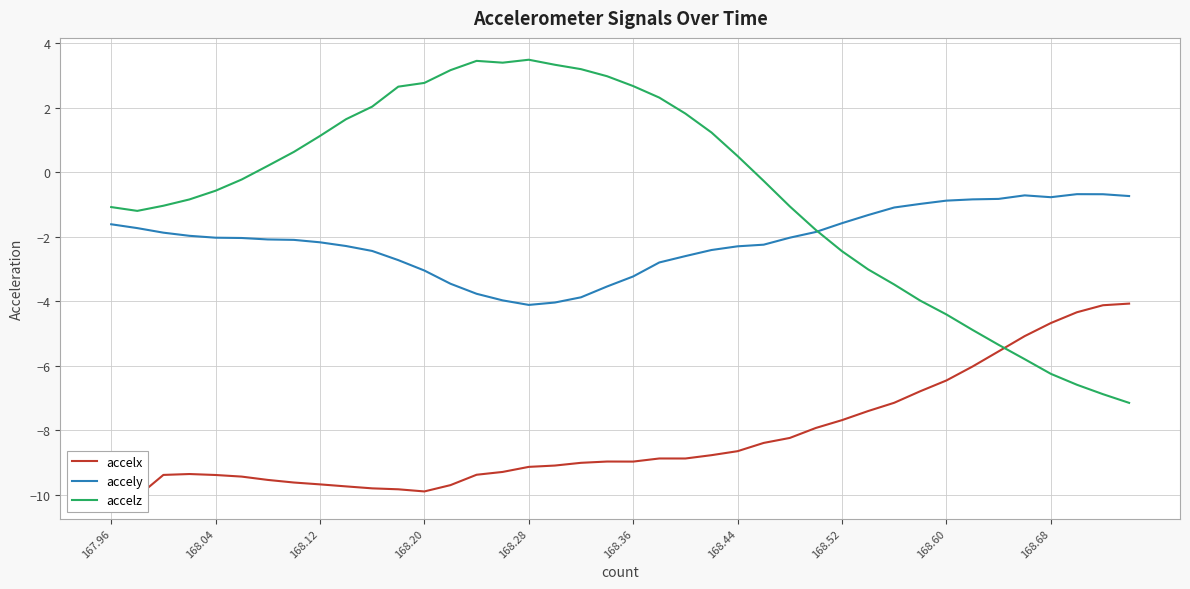

After their last crossing, which series has the higher values: accelz or accelx?

accelx